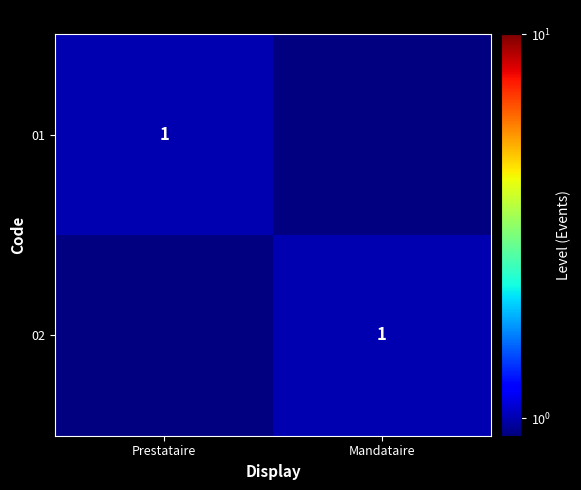

Which has a higher value, Mandataire or Prestataire?

Prestataire